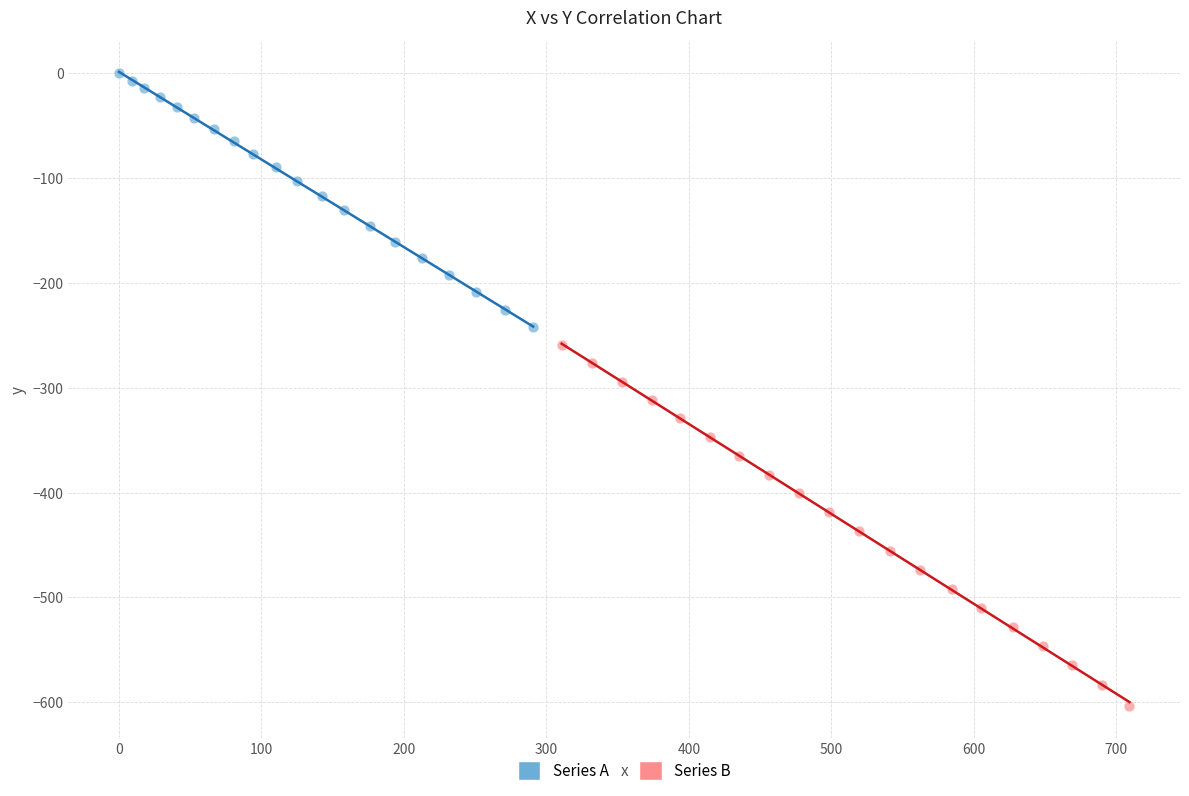

Which series reaches the minimum Y coordinate?

Series B